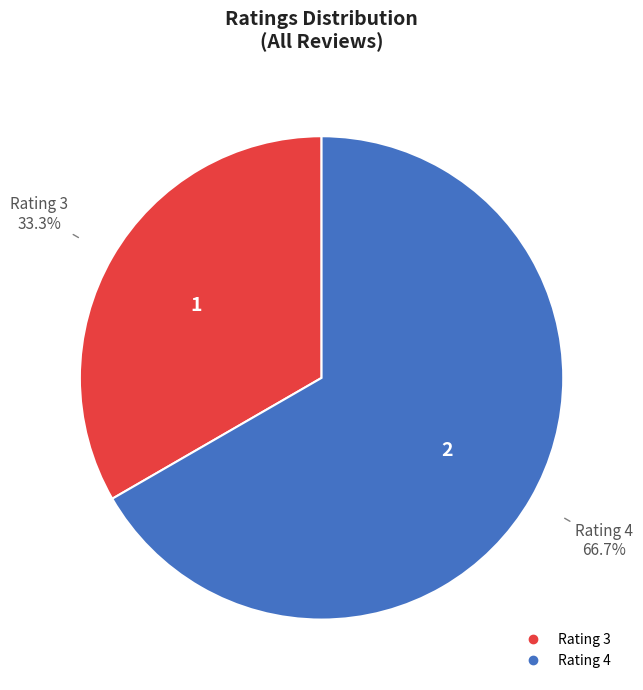

Is there a majority slice in this chart?

Yes